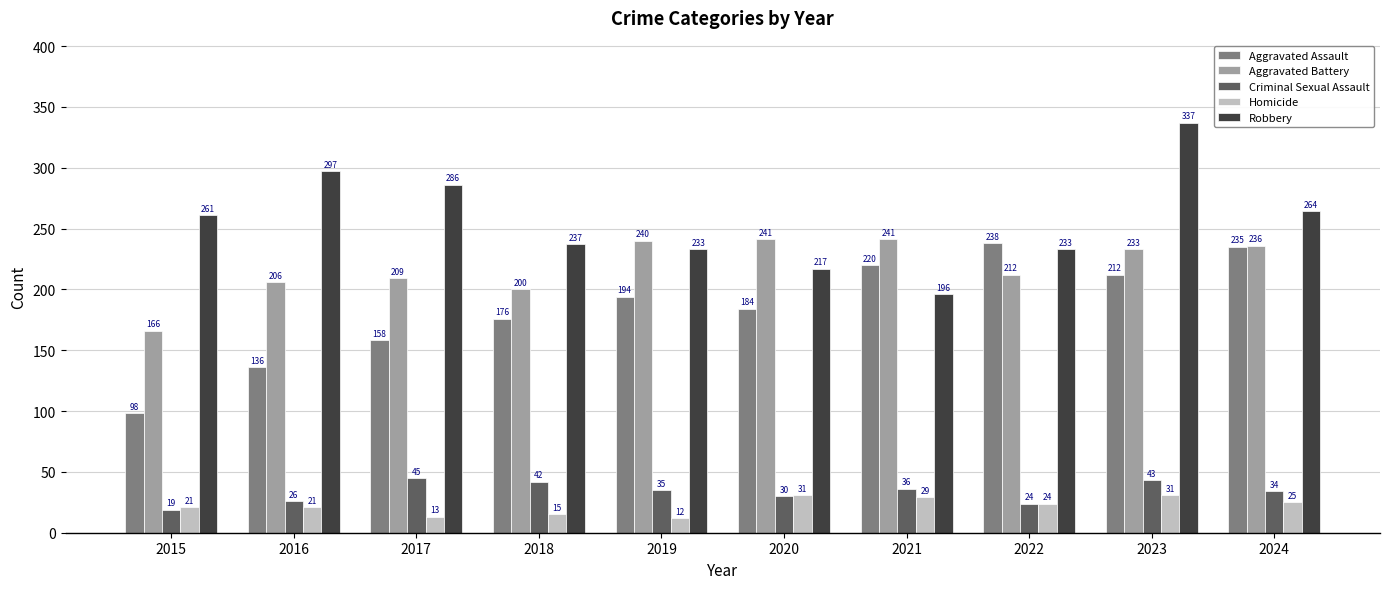

Which series changed the most between 2018 and 2020?

Aggravated Battery